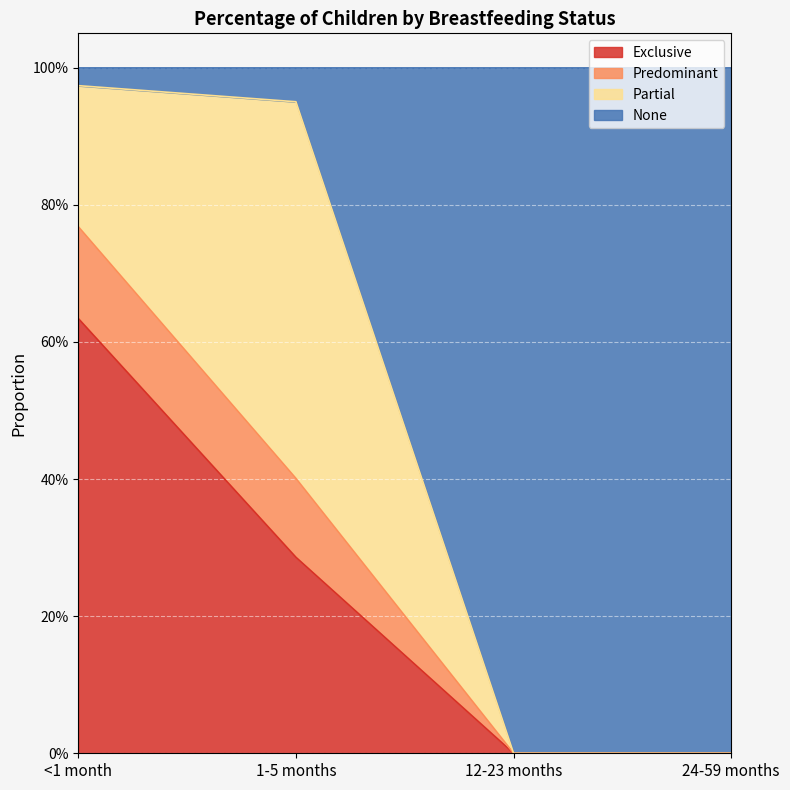

What is the label of the 3rd point from the left?

12-23 months